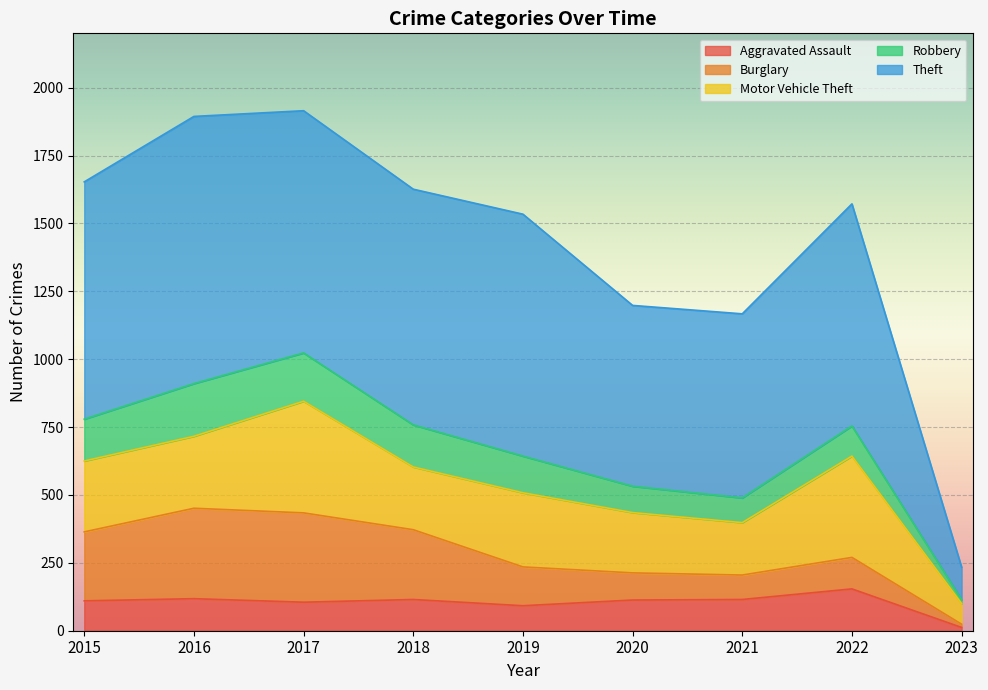

At how many categories does at least one series exceed 452?

8